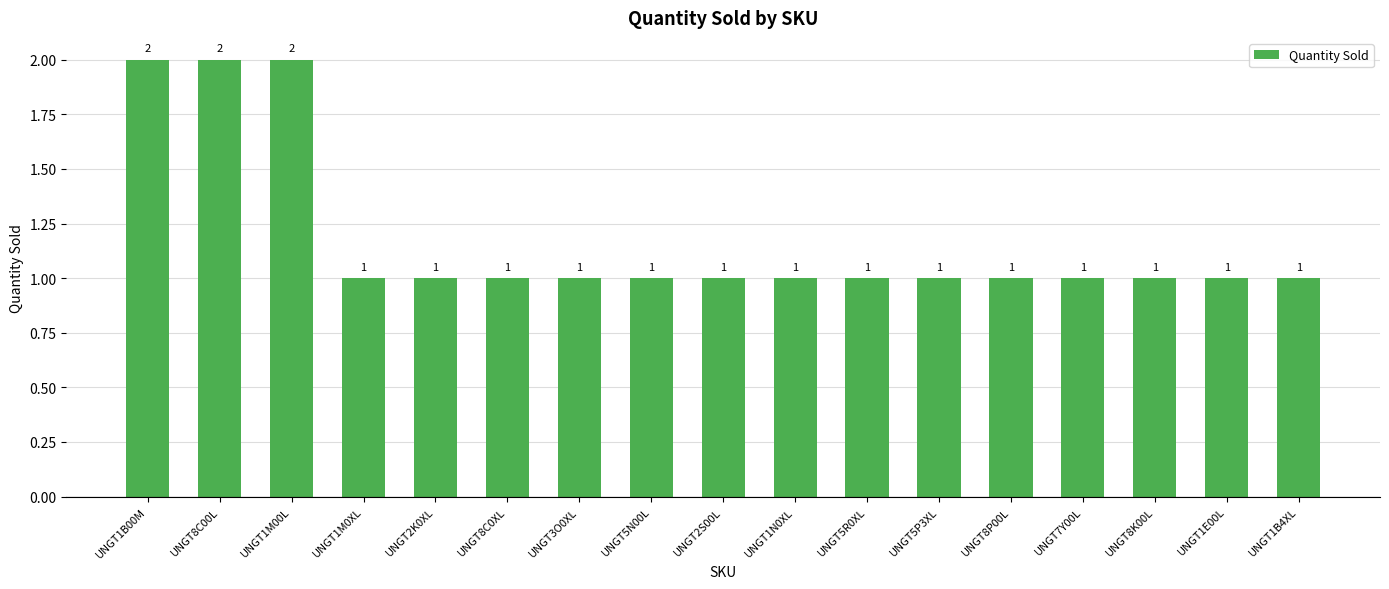

Is it true that the value at UNGT8P00L is 2?

False